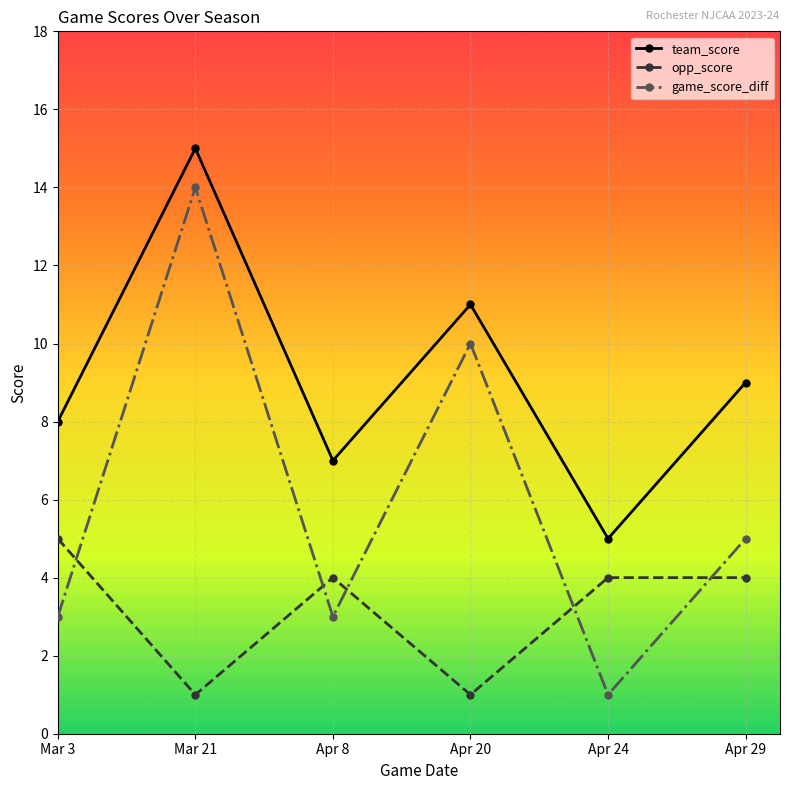

Reading left to right, what are all the values shown in this chart?

team_score: 8	15	7	11	5	9
opp_score: 5	1	4	1	4	4
game_score_diff: 3	14	3	10	1	5